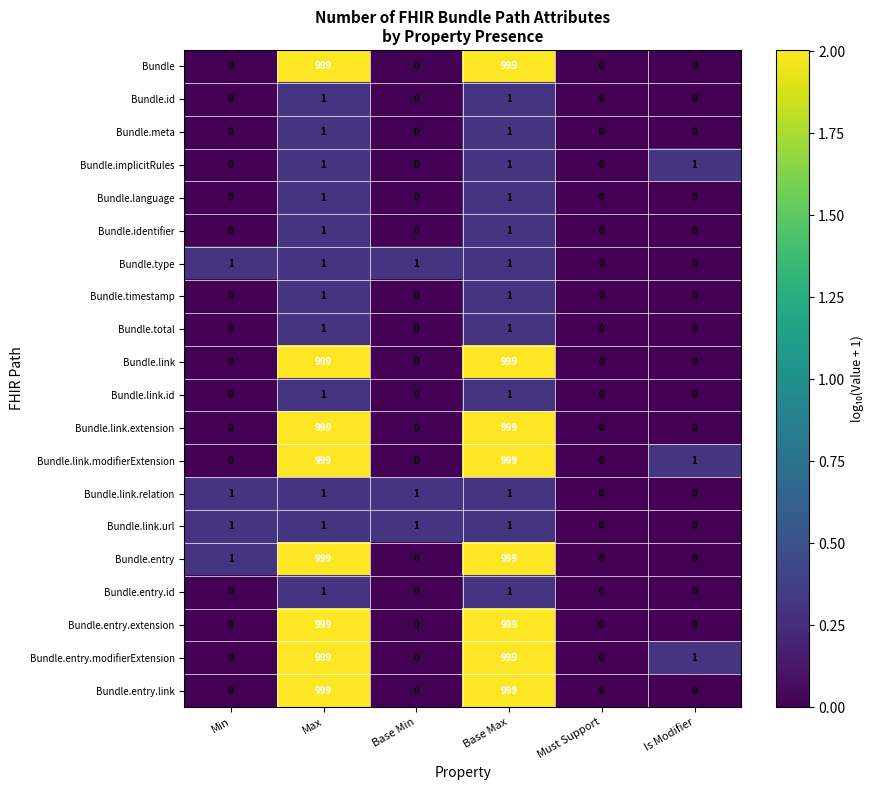

What is the total value across all series at Base Max?

8004